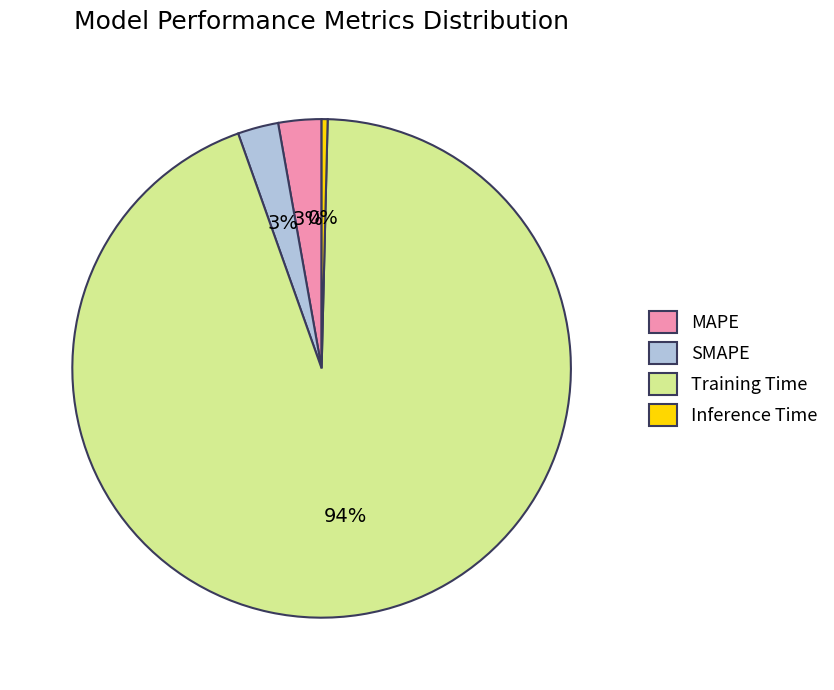

What is the largest slice in the pie chart?

Training Time